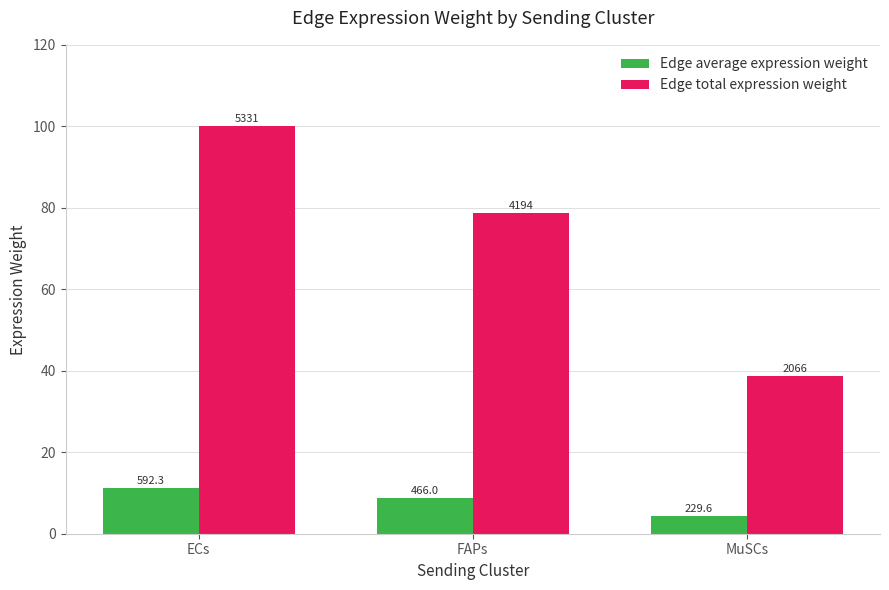

At which category is the sum across all series the highest?

ECs